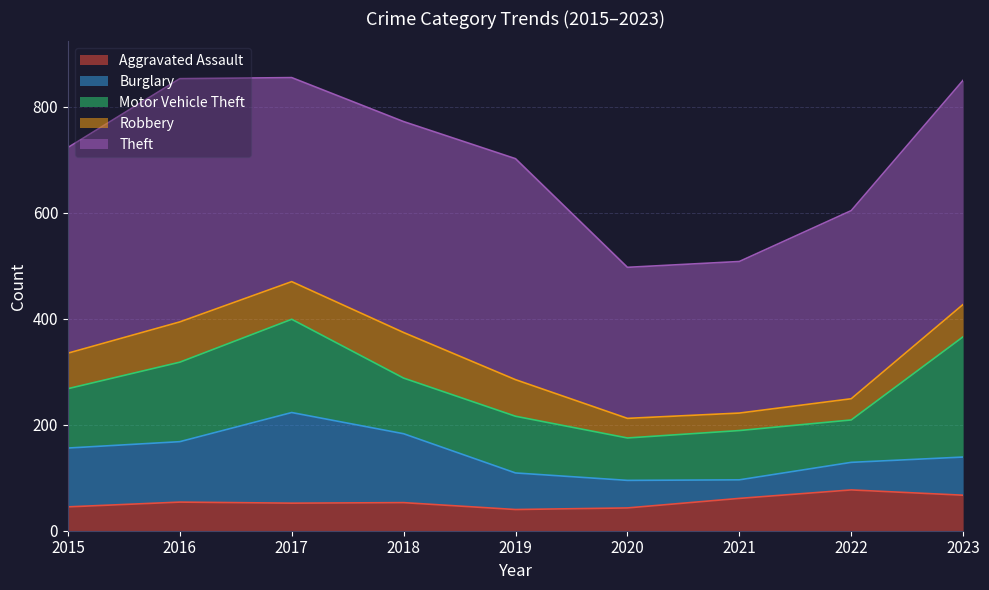

True or false: Robbery has a value of 16 at 2022.

False